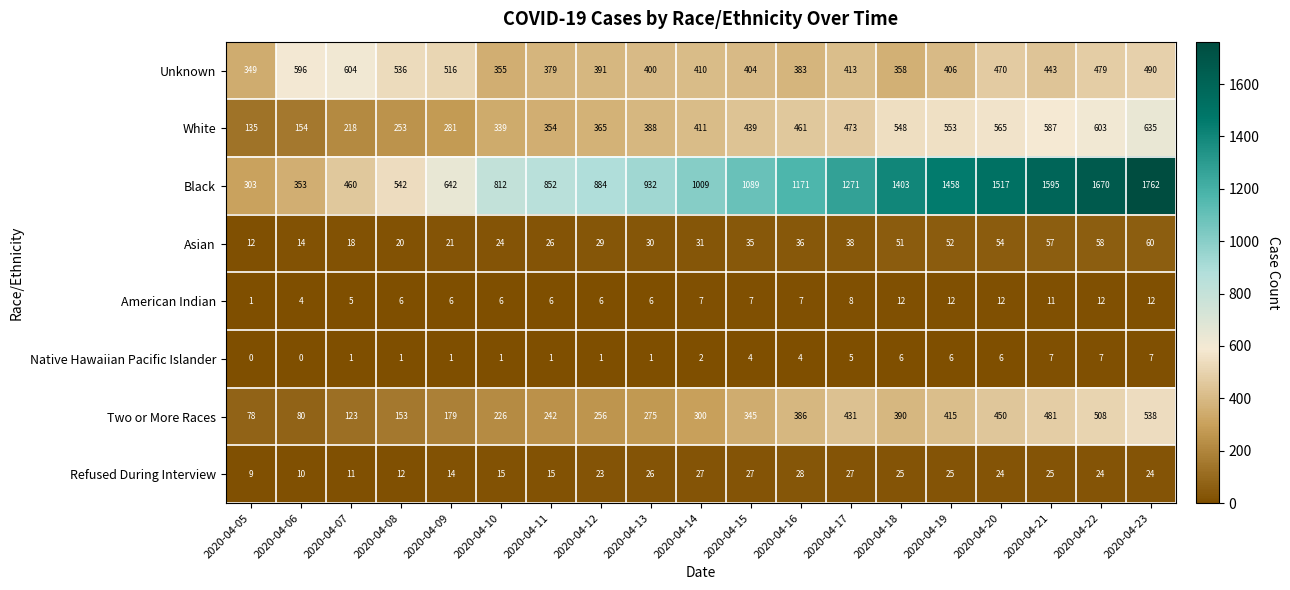

Count the number of data series in this chart.

8